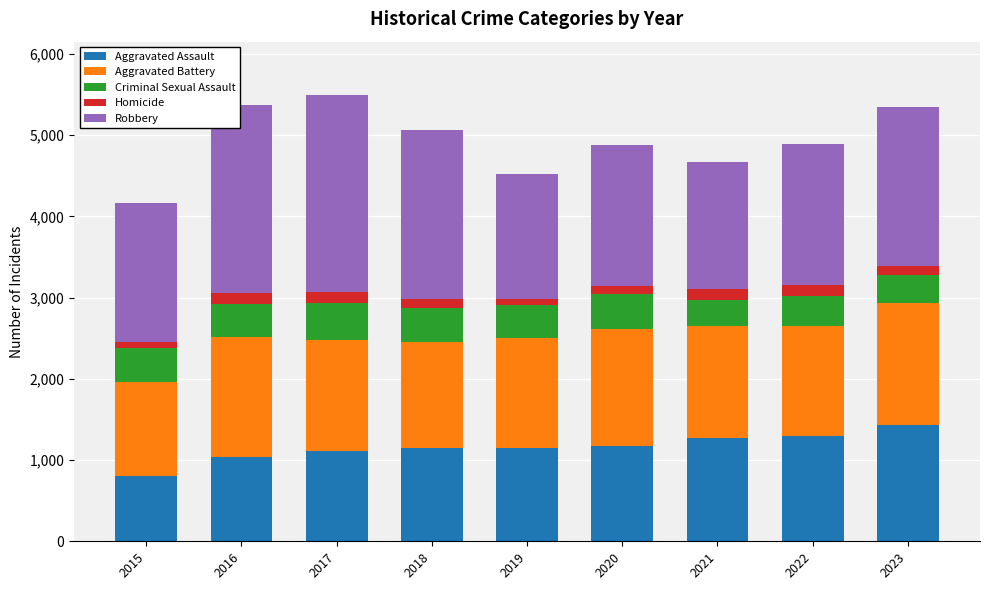

The value of Aggravated Assault at 2015 is 556. True or false?

False